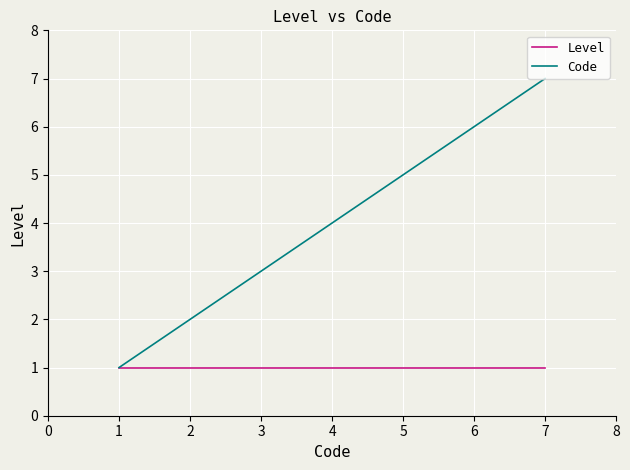

At which category is the sum across all series the highest?

7